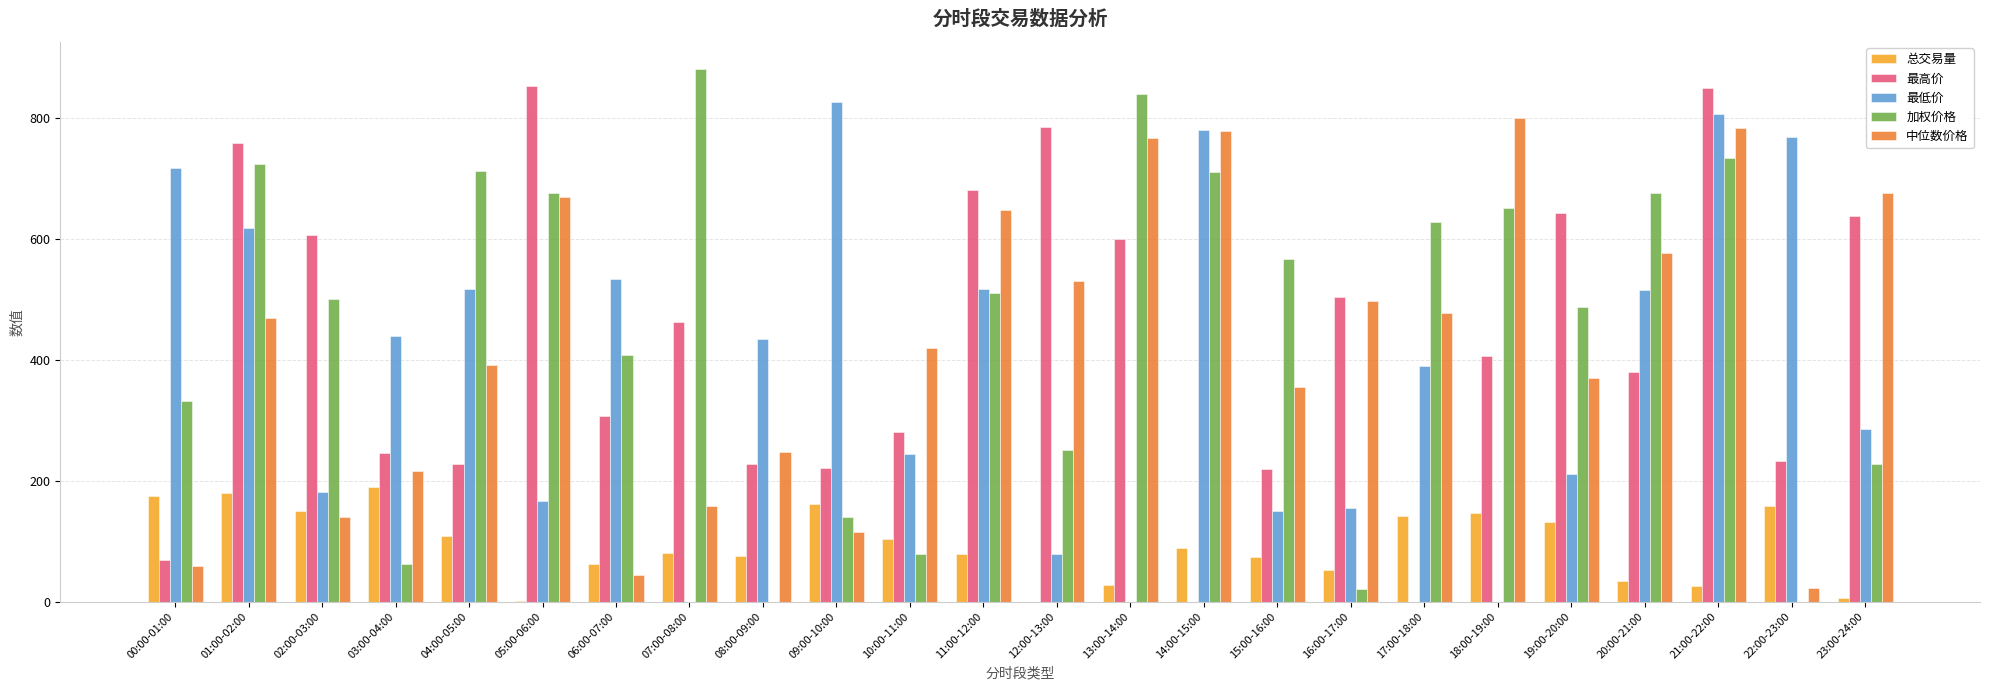

The 总交易量 series shows 141.5 at 17:00-18:00. True or false?

True